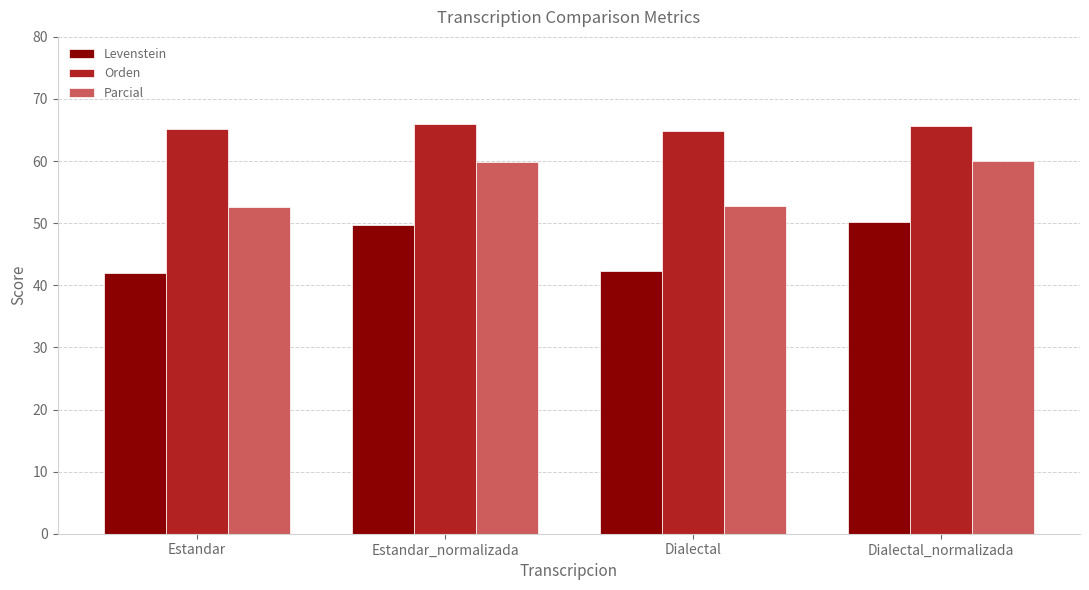

What is the approximate value of Orden at Dialectal?

64.8